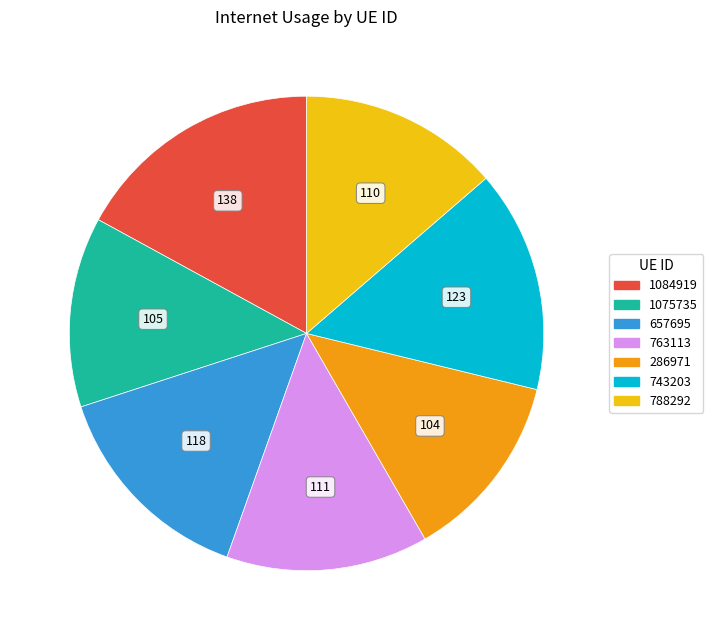

Between 1084919 and 1075735, which is larger?

1084919